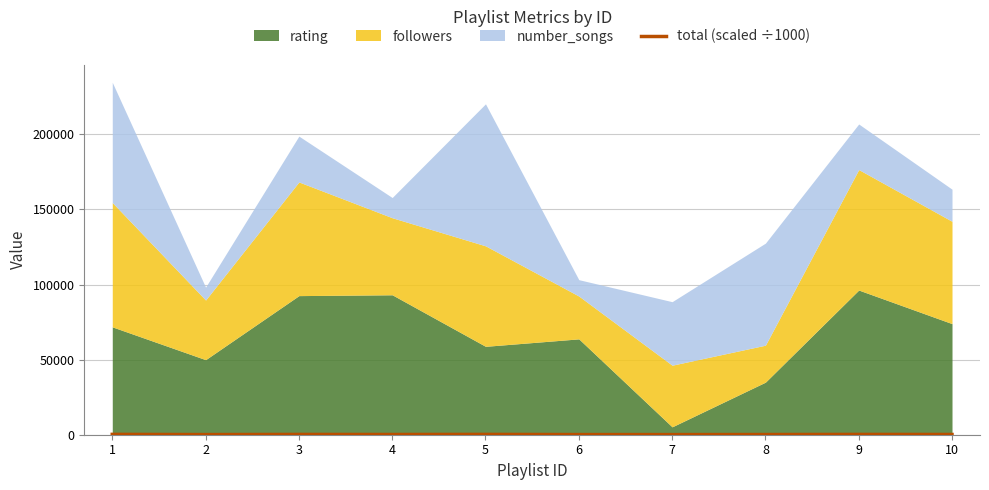

At which label is the value closest to 161?

10